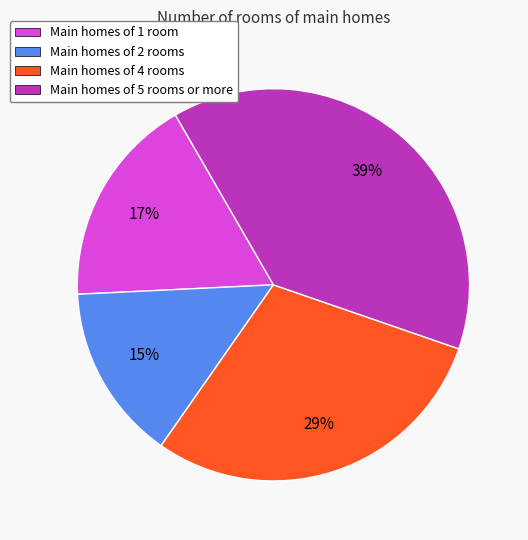

Which slice is the smallest?

Main homes of 2 rooms